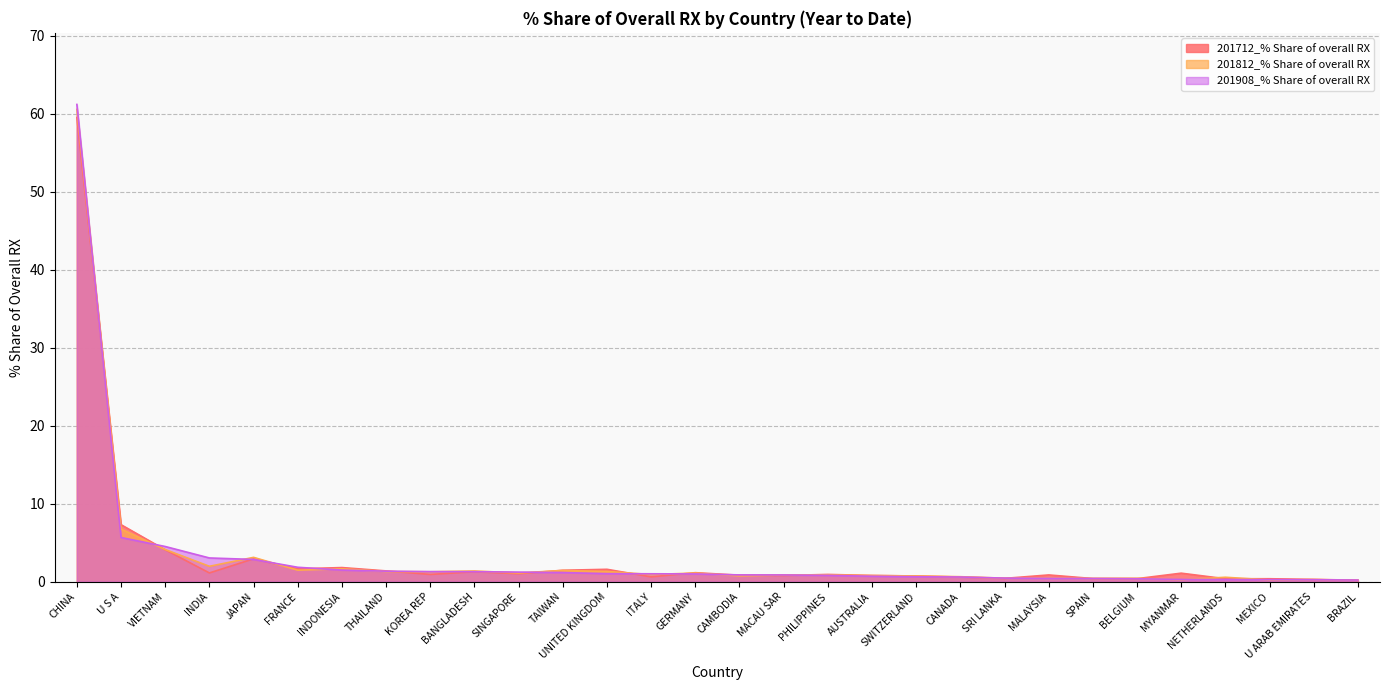

The 201812_% Share of overall RX series shows 1.7 at UNITED KINGDOM. True or false?

False